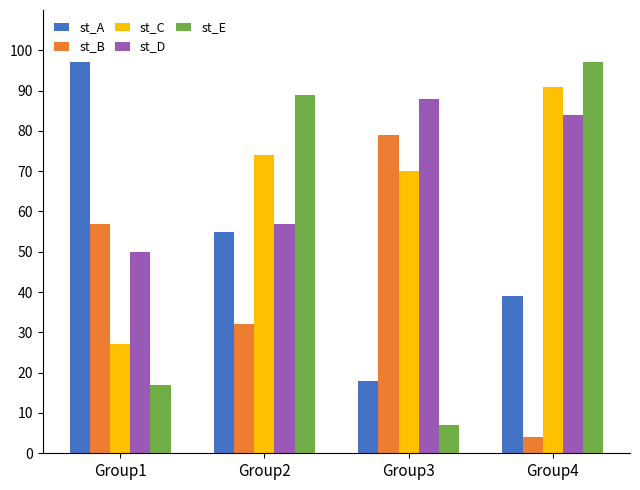

What is the sum of all st_D values?

279